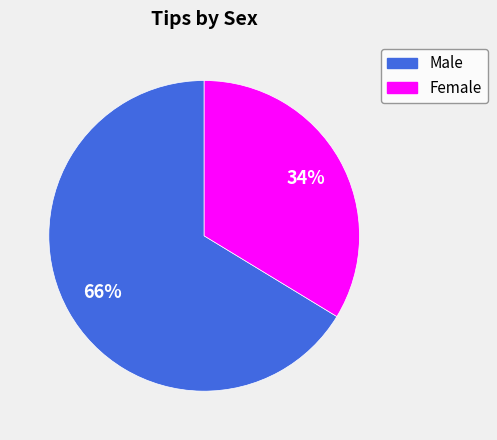

What is the ratio of the value at Female to the value at Male?

0.5